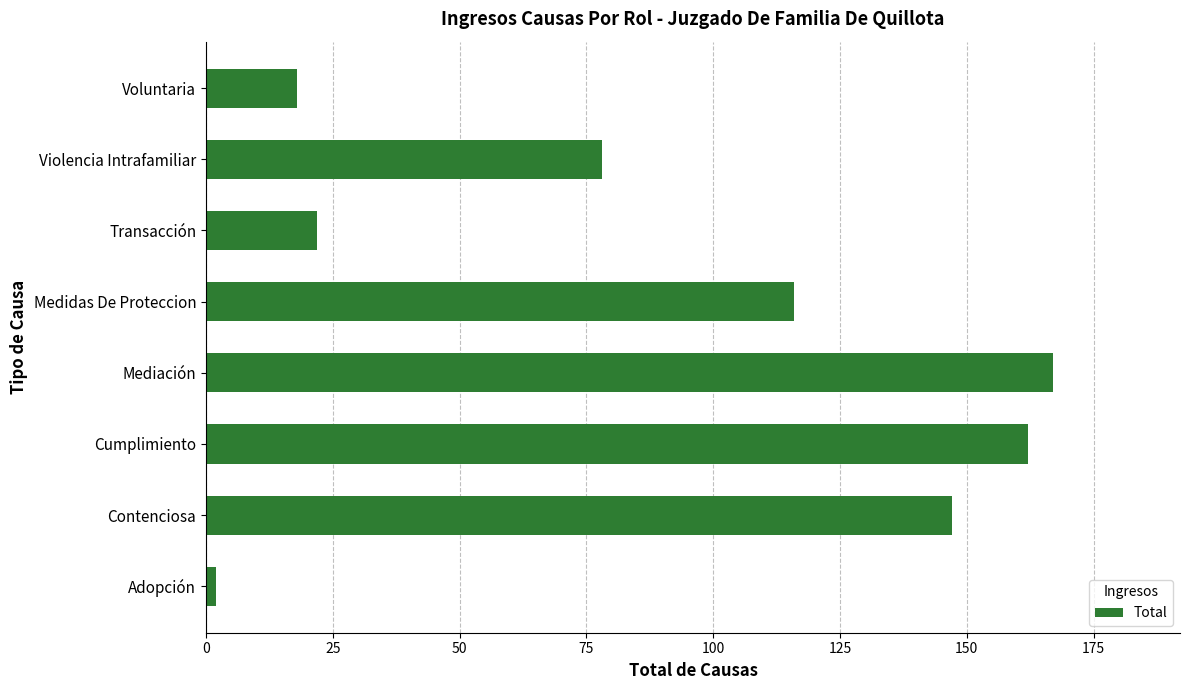

Reading bottom to top, what are all the values shown in this chart?

2	147	162	167	116	22	78	18